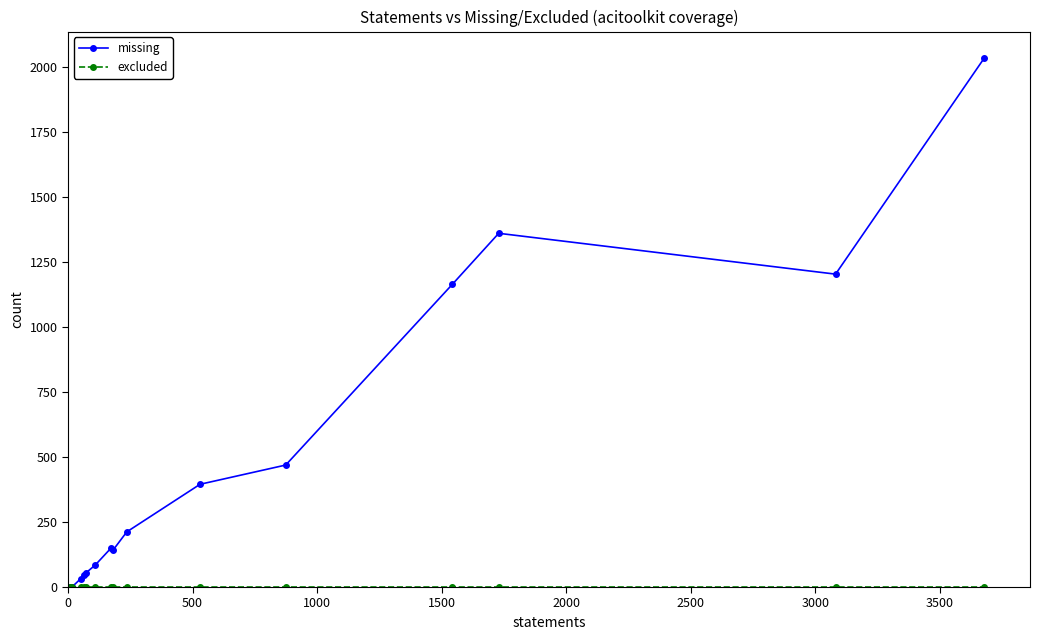

Which series has the widest spread of values?

missing